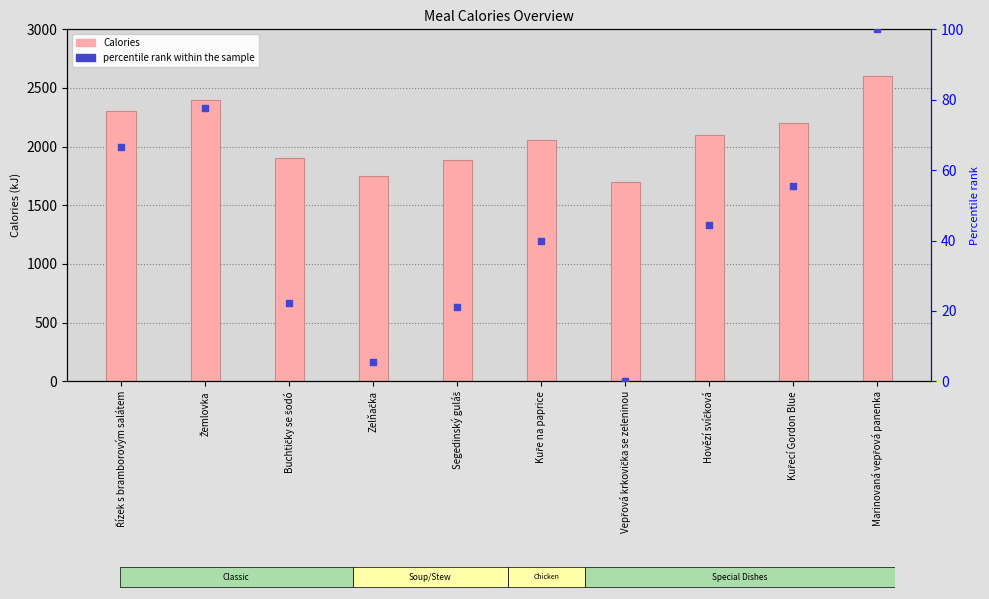

At which category is the sum across all series the highest?

Marinovaná vepřová panenka